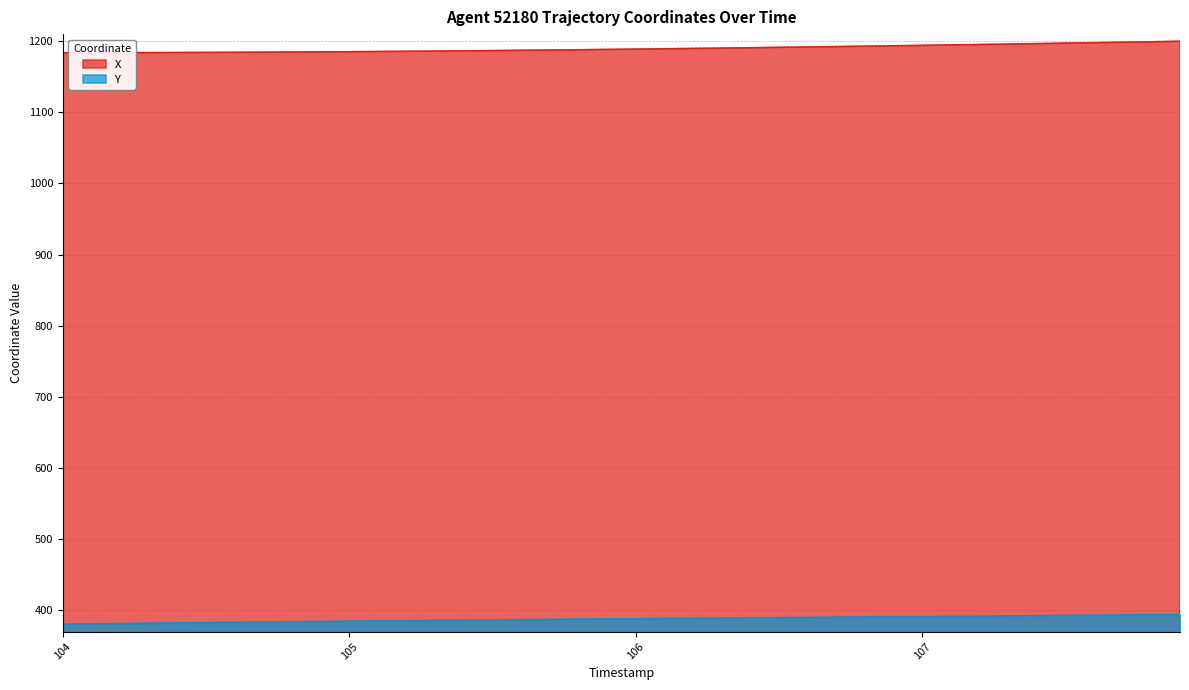

Rank the series by their average value, from lowest to highest.

Y, X